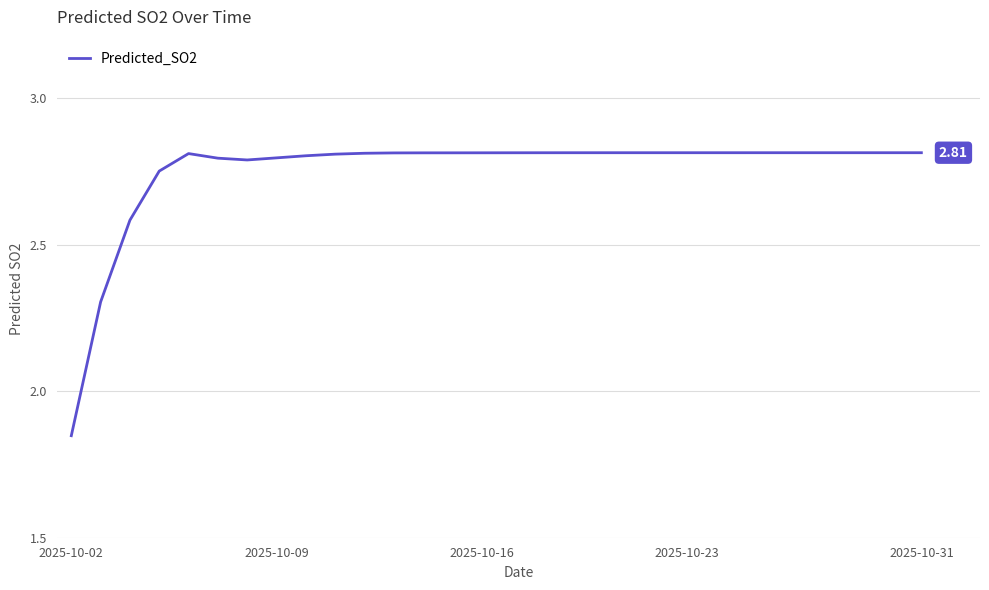

How many lines are shown in the chart?

1